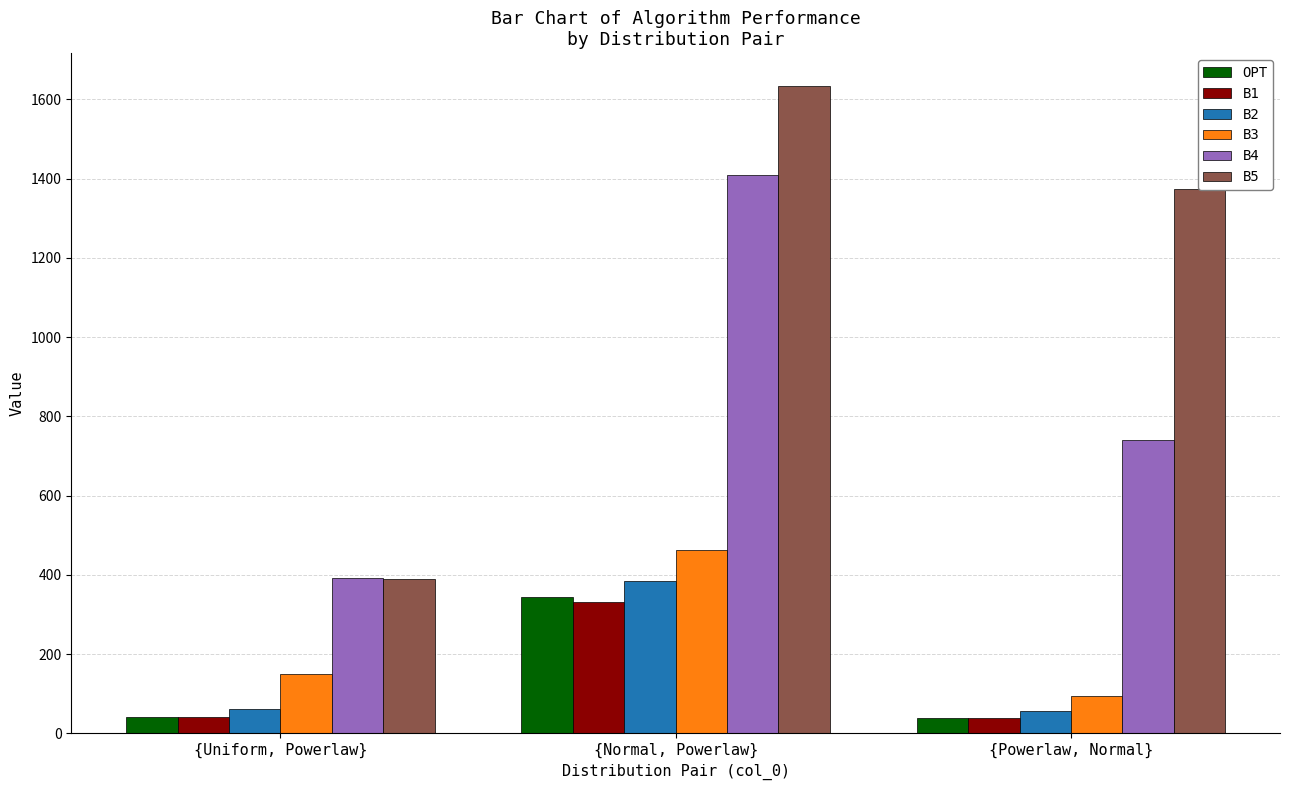

The B5 series shows 1373.6 at {Powerlaw, Normal}. True or false?

True